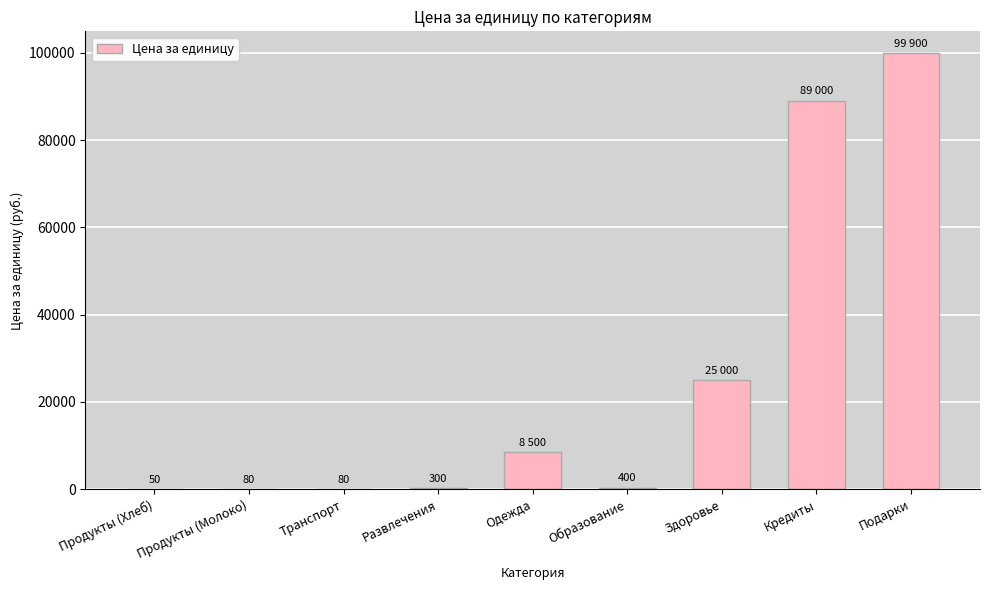

What is the maximum value shown in the chart?

99900